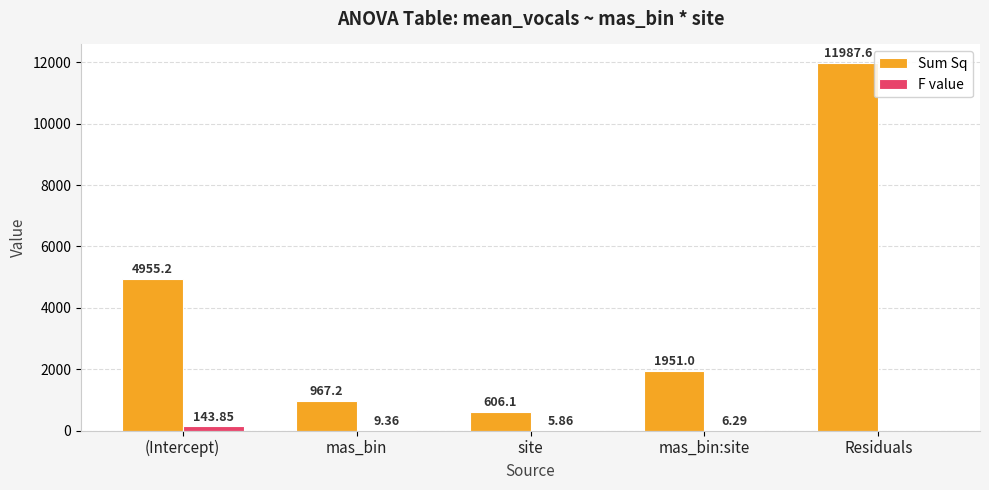

Between site and mas_bin:site, which series saw the biggest shift?

Sum Sq